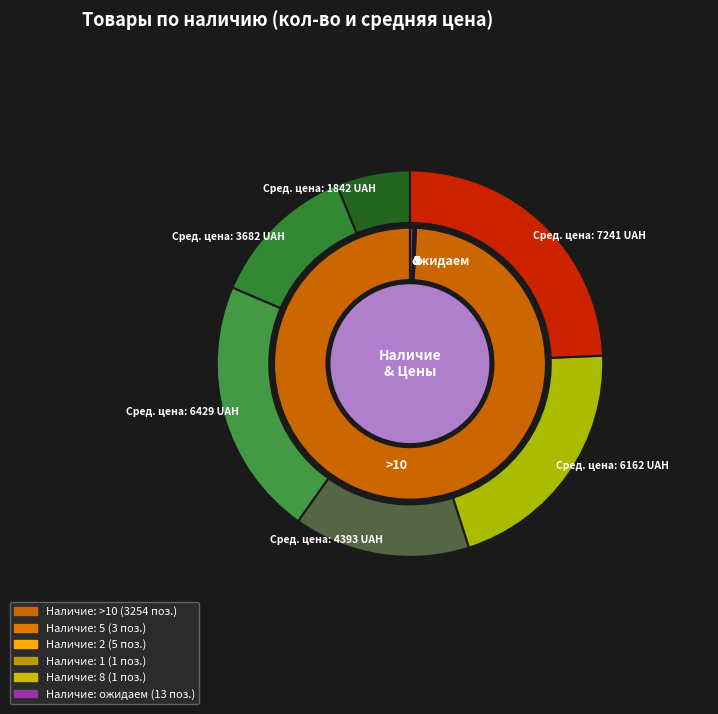

Is >10 the majority of the pie?

Yes